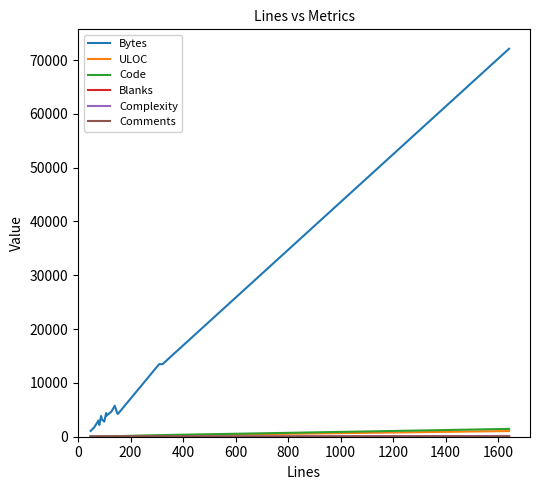

Which series has the largest total across all categories?

Bytes